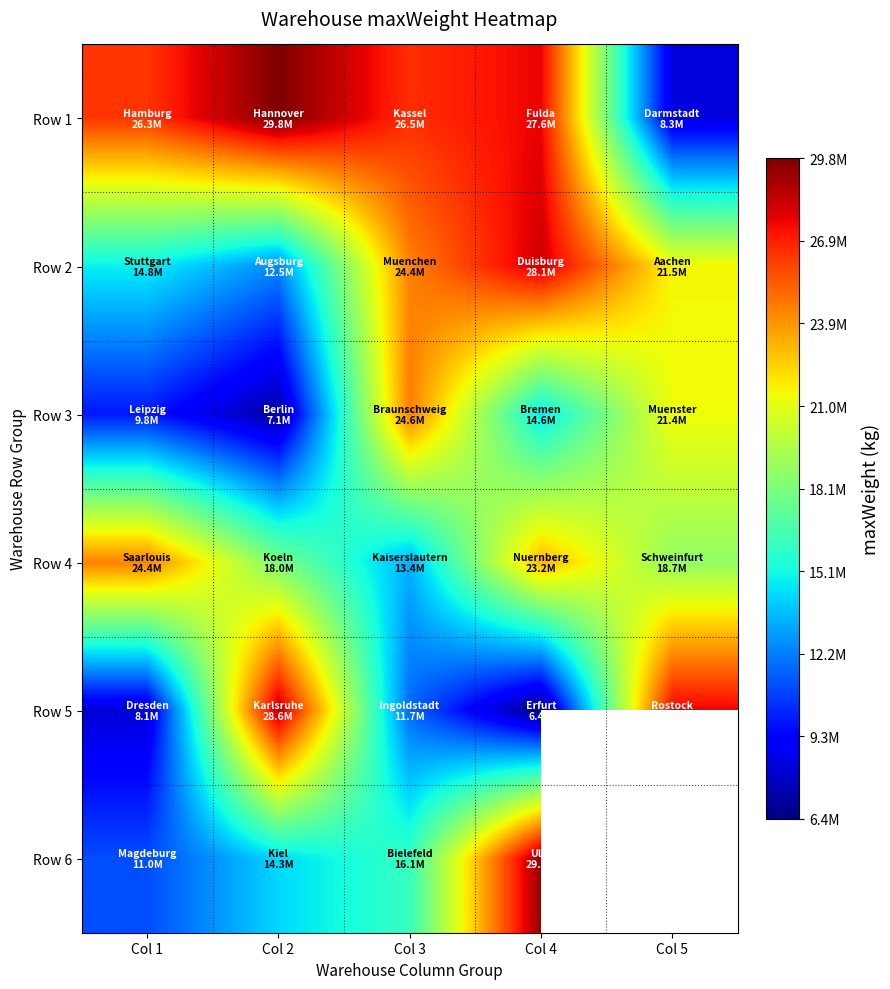

Is it true that Row 1 equals 5777464.1 at Col 1?

False